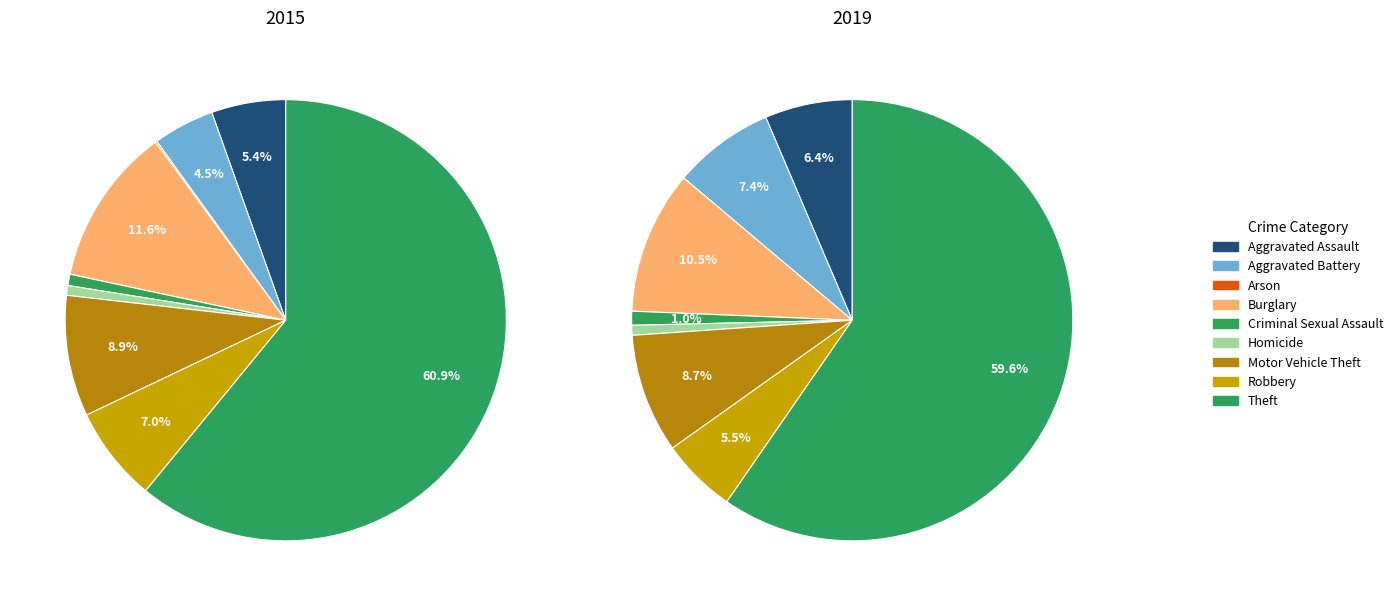

To the nearest percent, what is the difference between the Aggravated Assault and Criminal Sexual Assault slice percentages?

5%